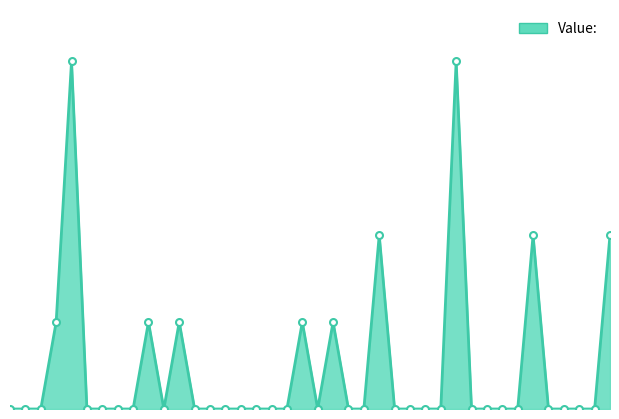

How many lines are shown in the chart?

1